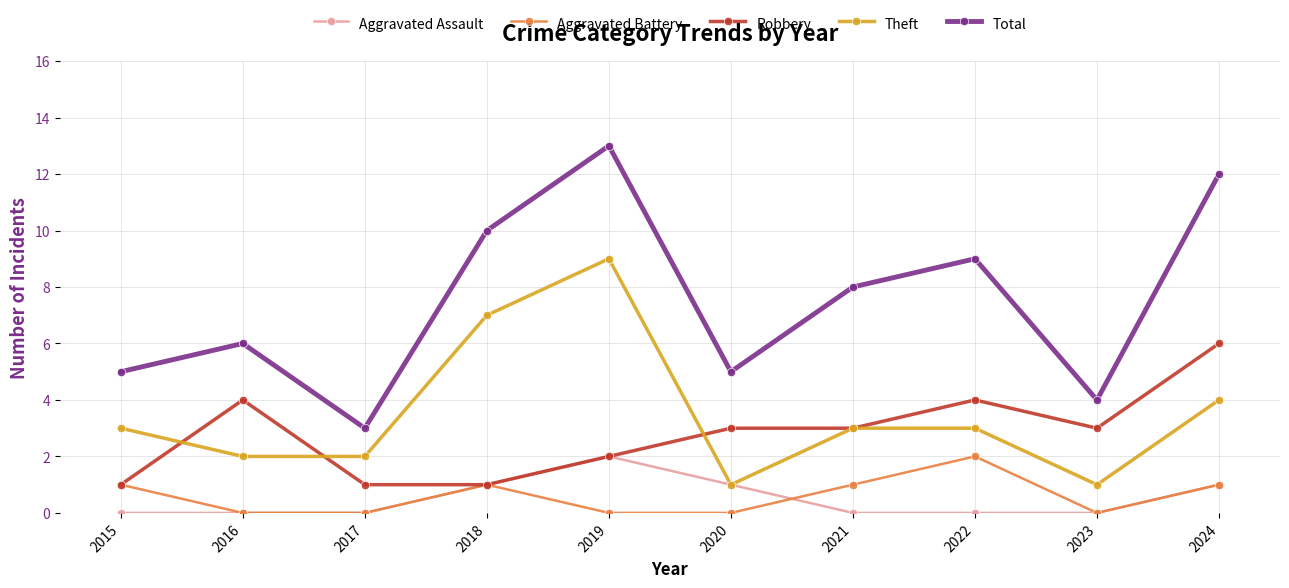

The Robbery series shows 0 at 2018. True or false?

False